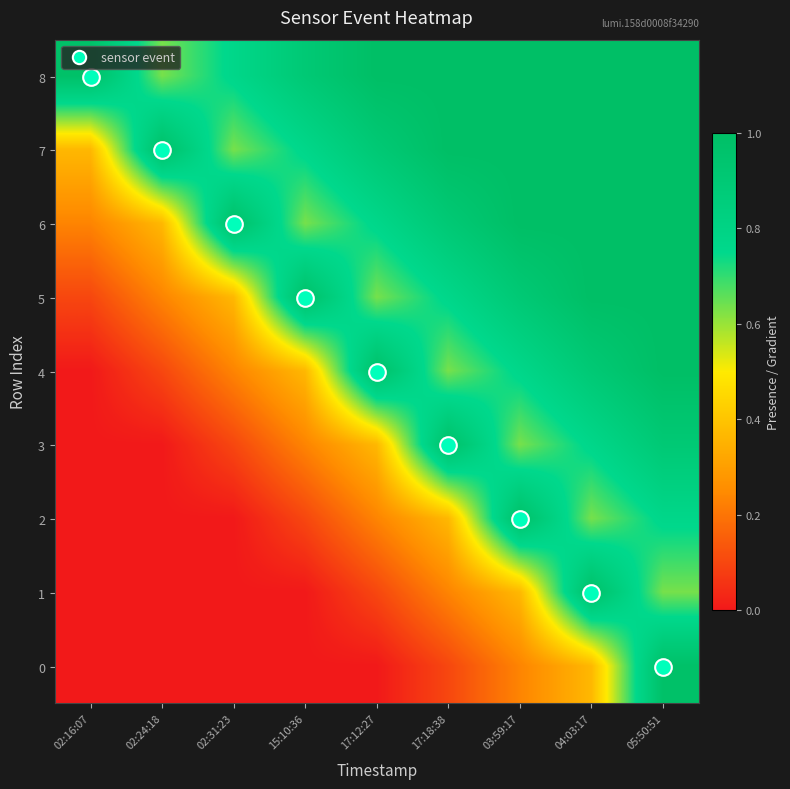

What is the difference between the highest and lowest values at 04:03:17?

0.6